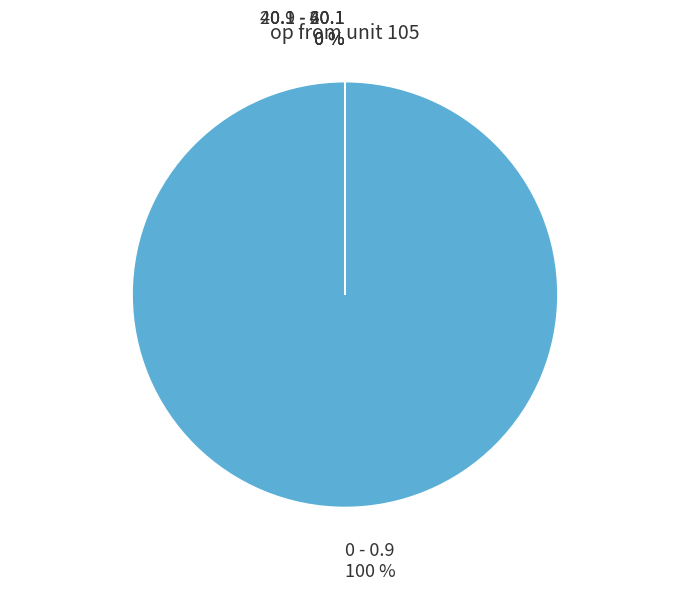

To the nearest percent, what portion does 0 - 0.9 represent?

100%